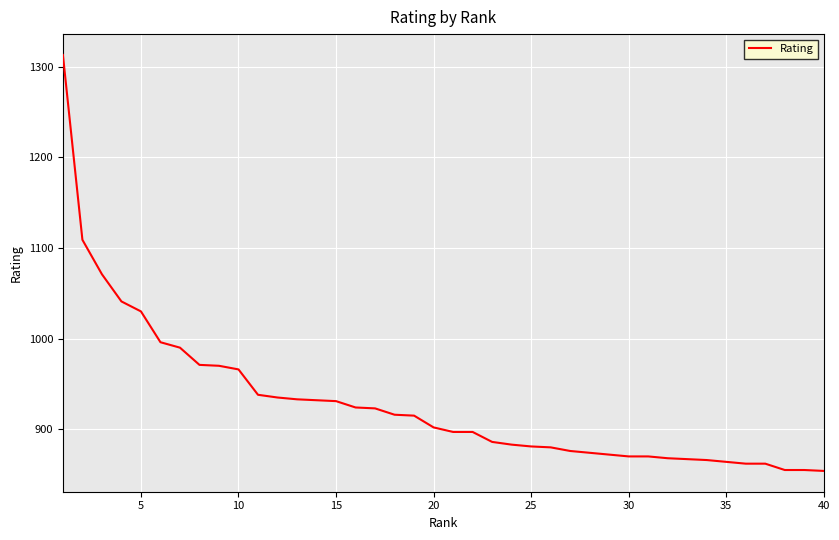

What is the smallest value displayed?

854